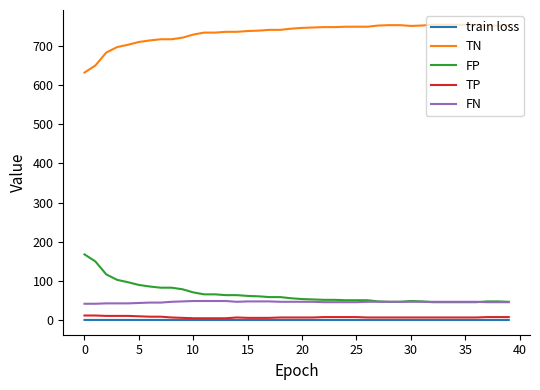

Which series has the largest total across all categories?

TN